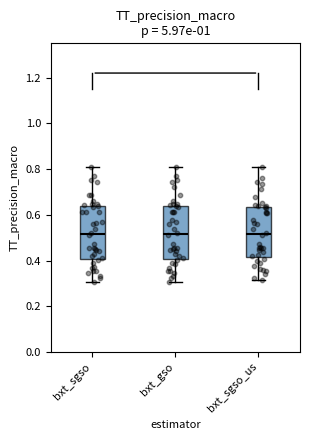

Reading left to right, read every box against the y-axis: the position of its median line, the range the box covers, and the ends of its whiskers. The values are not printed on the chart, so give them approximately, as read against the axis.

bxt_sgso: median 0.52, box 0.40 to 0.64, whiskers 0.30 to 0.80
bxt_gso: median 0.52, box 0.40 to 0.64, whiskers 0.30 to 0.80
bxt_sgso_us: median 0.52, box 0.42 to 0.64, whiskers 0.32 to 0.80